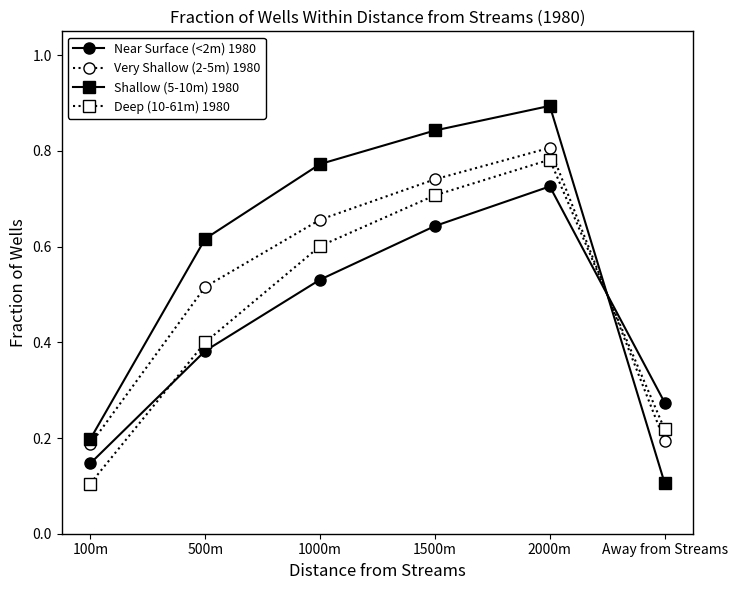

Between which two adjacent categories do Shallow (5-10m) 1980 and Very Shallow (2-5m) 1980 first intersect?

2000m and Away from Streams